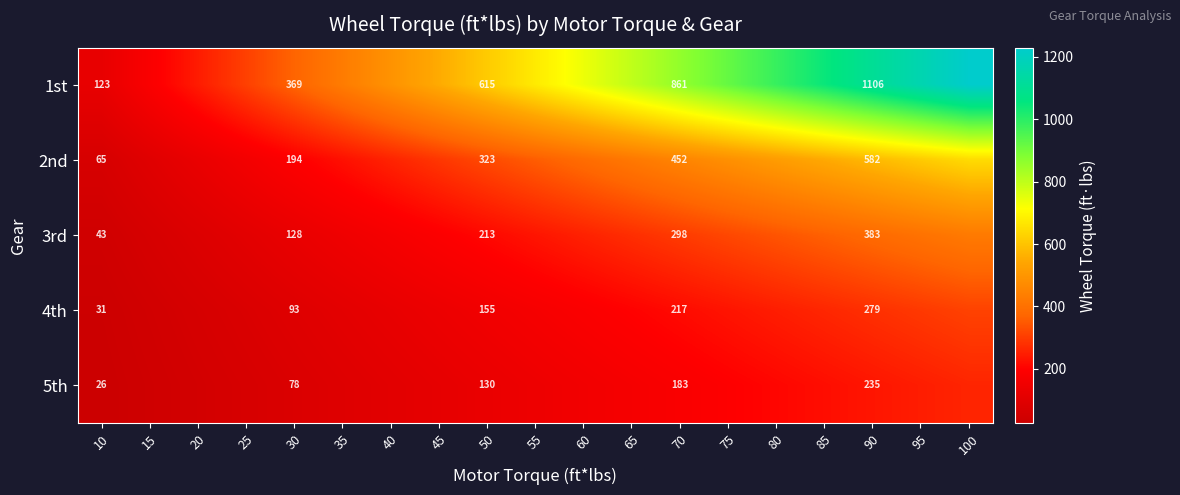

How many series are shown in this chart?

5